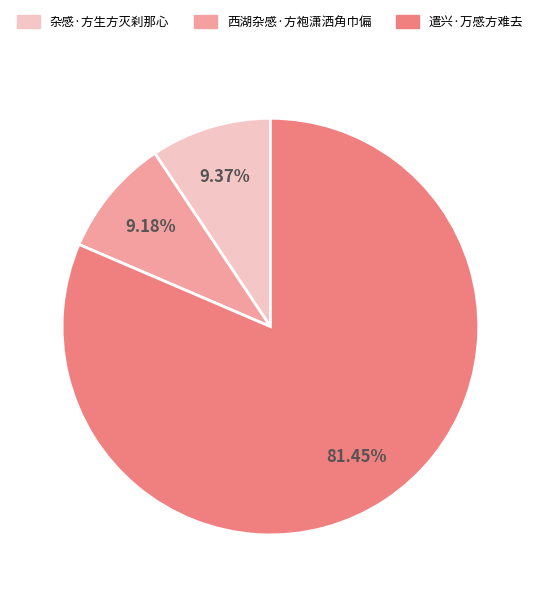

What percentage is the 杂感·方生方灭刹那心 slice, to the nearest percent?

9%